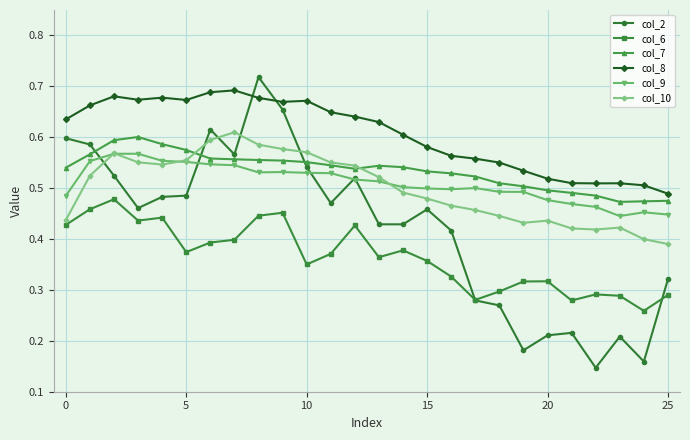

Which series has the largest range (max minus min)?

col_2